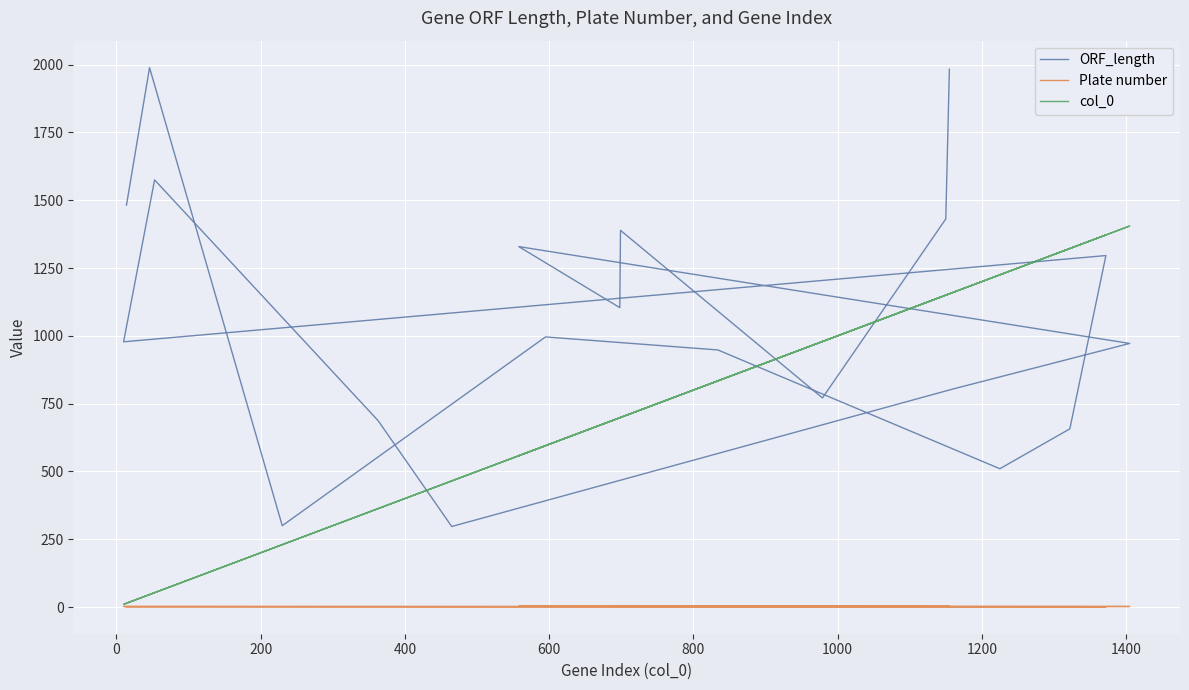

What is the difference between the maximum and minimum values in the Plate number series?

2